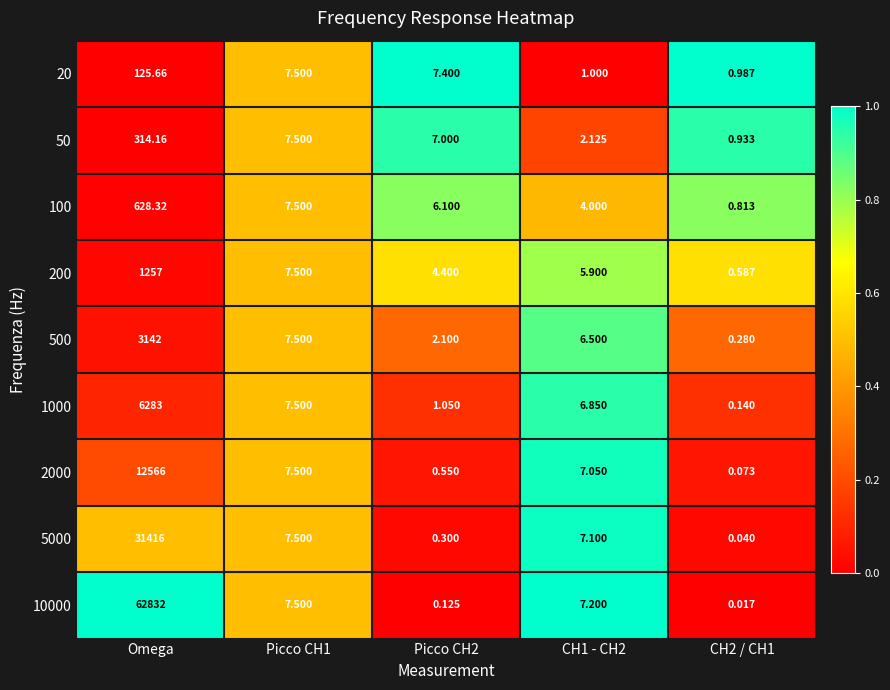

Which series changed the most between Picco CH2 and CH2 / CH1?

20